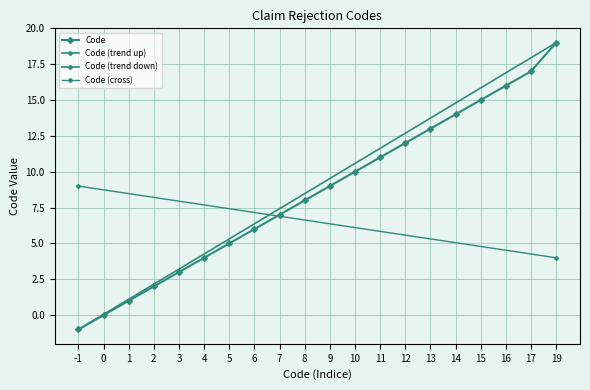

What is the change in value from 16 to 19?

+3